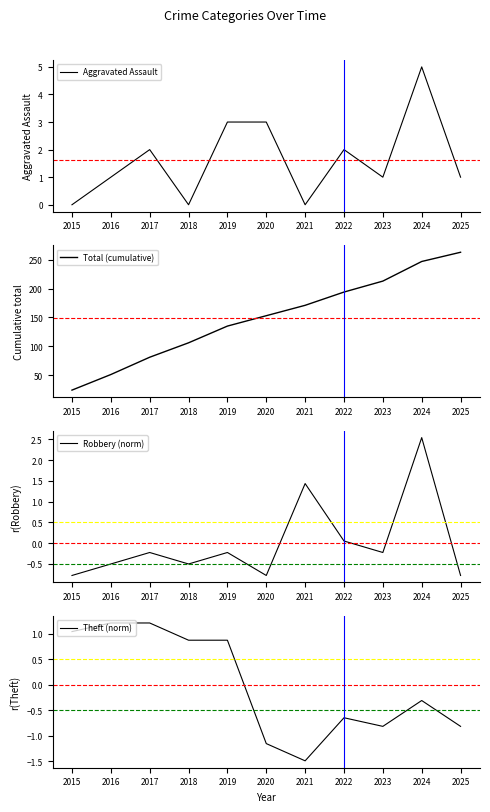

The value of Theft (norm) at 2016 is 0.8. True or false?

False